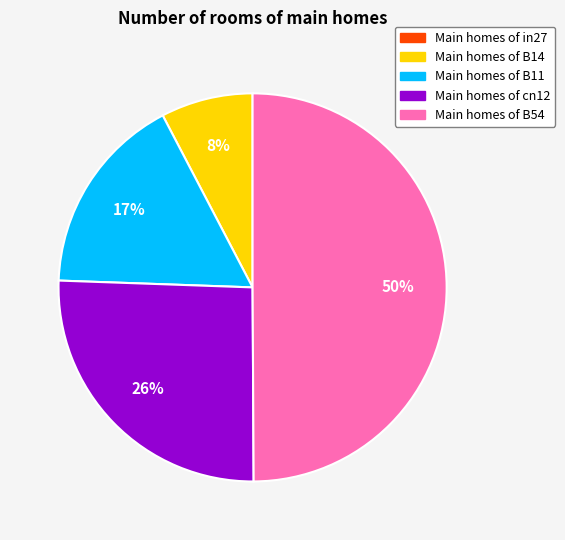

To the nearest percent, what is the difference between the largest and smallest slice percentages?

50%